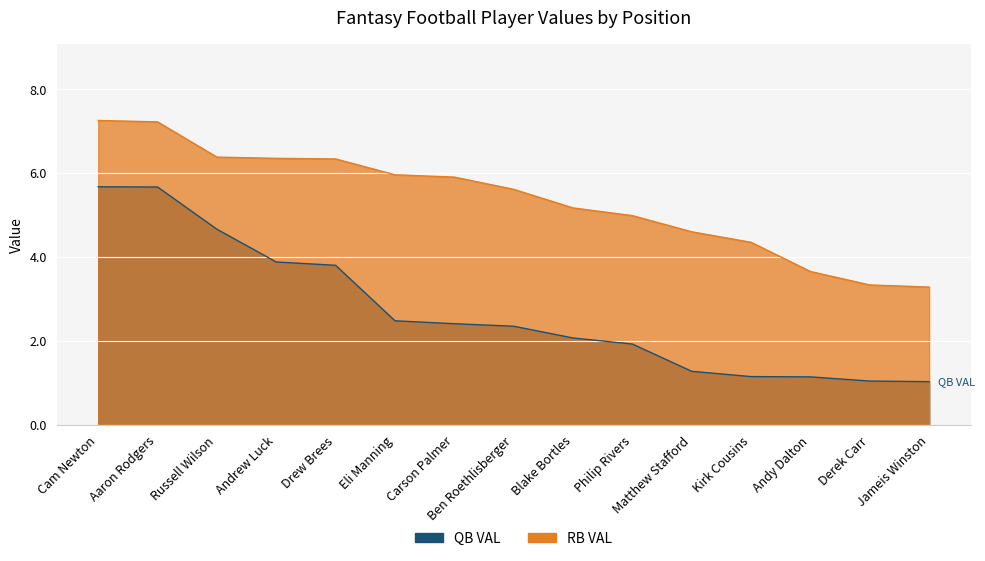

Which series has the largest range (max minus min)?

QB VAL